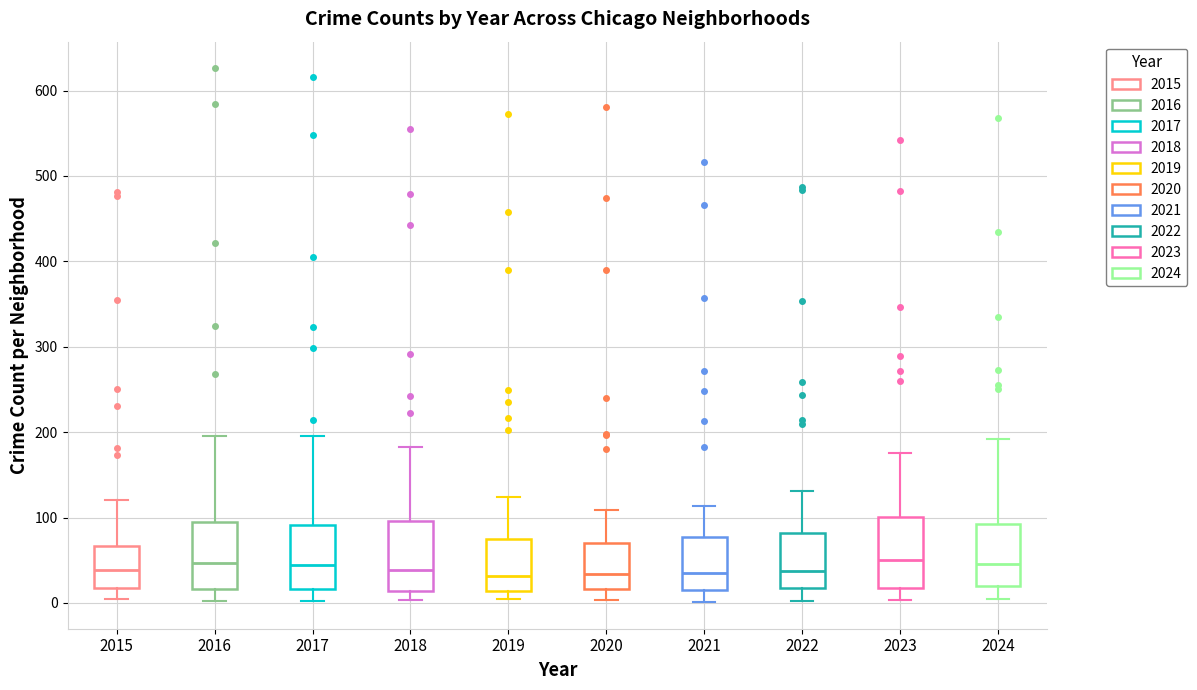

Reading left to right, transcribe this box plot: for each box, give where its median line is, the range the box spans, and where its two whiskers end, as read against the y-axis. The values are not printed on the chart, so give them approximately, as read against the axis.

2015: median 40, box 20 to 70, whiskers 0 to 120
2016: median 50, box 20 to 90, whiskers 0 to 200
2017: median 40, box 20 to 90, whiskers 0 to 200
2018: median 40, box 10 to 100, whiskers 0 to 180
2019: median 30, box 10 to 70, whiskers 10 (just below the box's lower edge) to 120
2020: median 30, box 20 to 70, whiskers 0 to 110
2021: median 30, box 20 to 80, whiskers 0 to 110
2022: median 40, box 20 to 80, whiskers 0 to 130
2023: median 50, box 20 to 100, whiskers 0 to 180
2024: median 50, box 20 to 90, whiskers 10 to 190